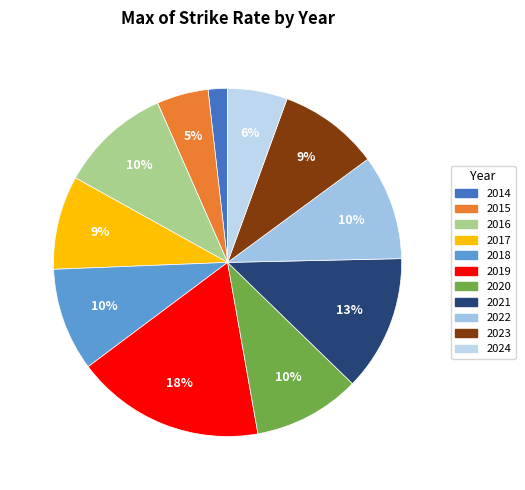

Count the number of slices in the pie.

11